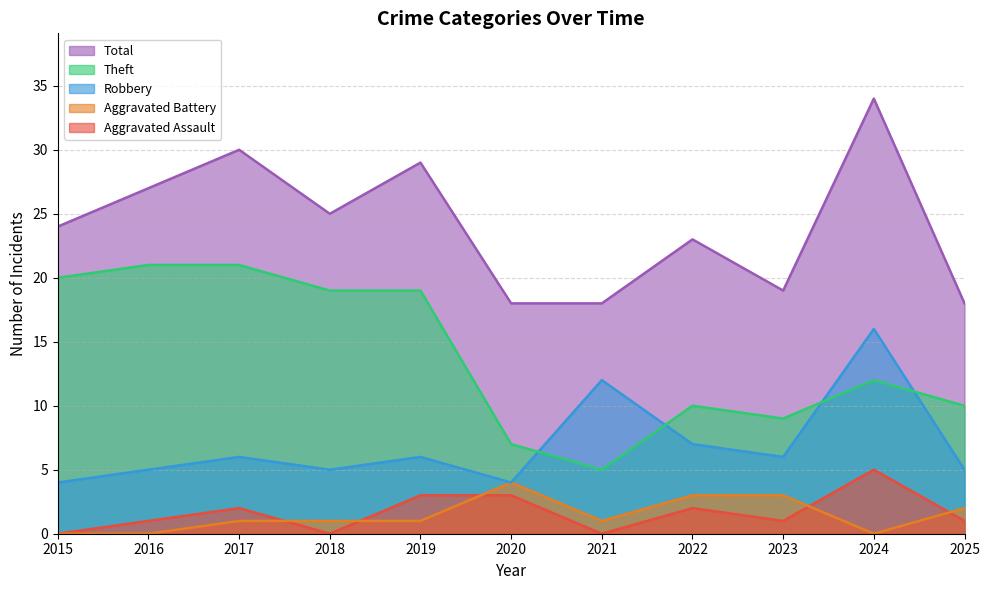

At how many categories does at least one series exceed 28?

3